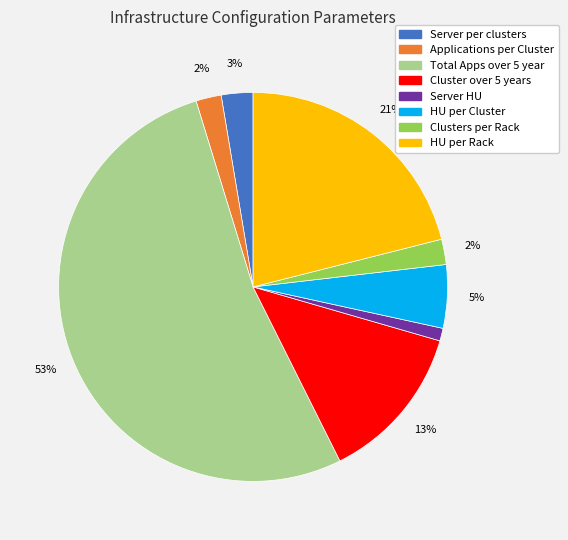

Which slice represents more than half of the pie?

Total Apps over 5 year